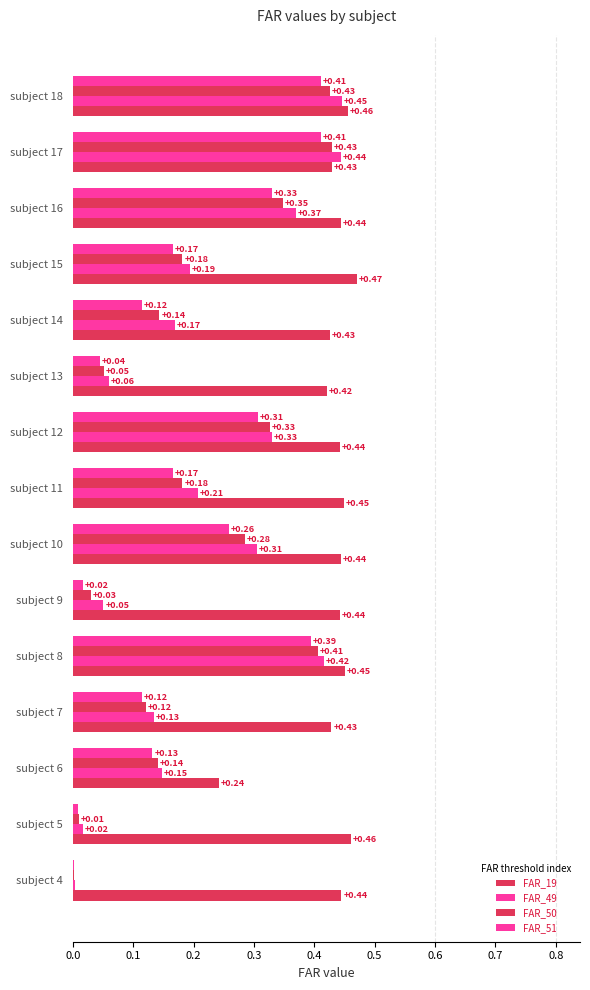

How many series are shown in this chart?

4